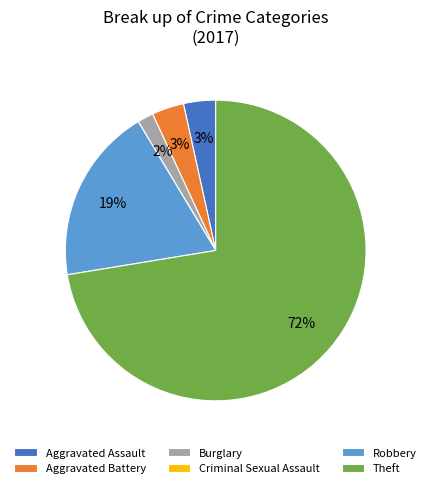

The Robbery slice represents 19% of the pie. True or false?

True